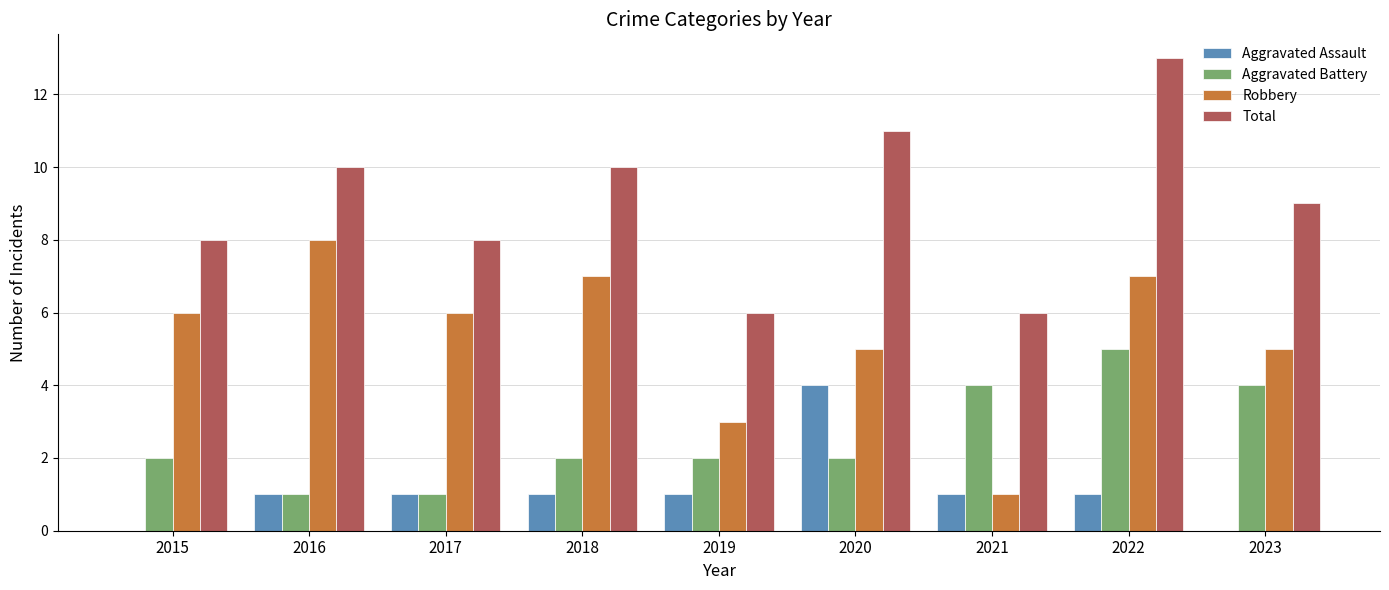

How many categories are shown in the chart?

9